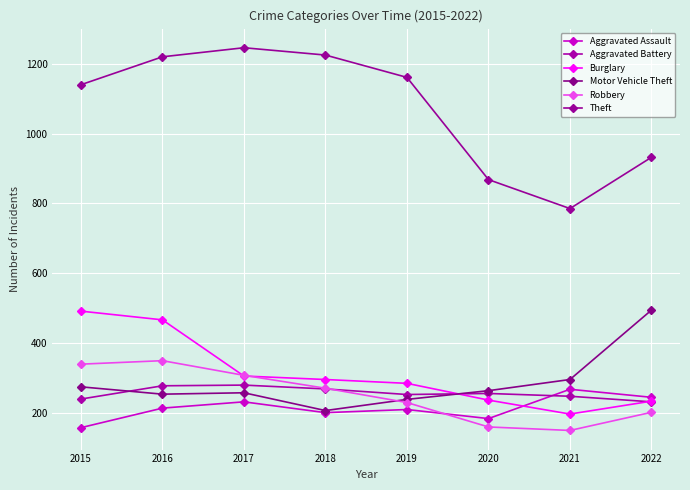

What is the approximate value of Burglary at 2022?

233